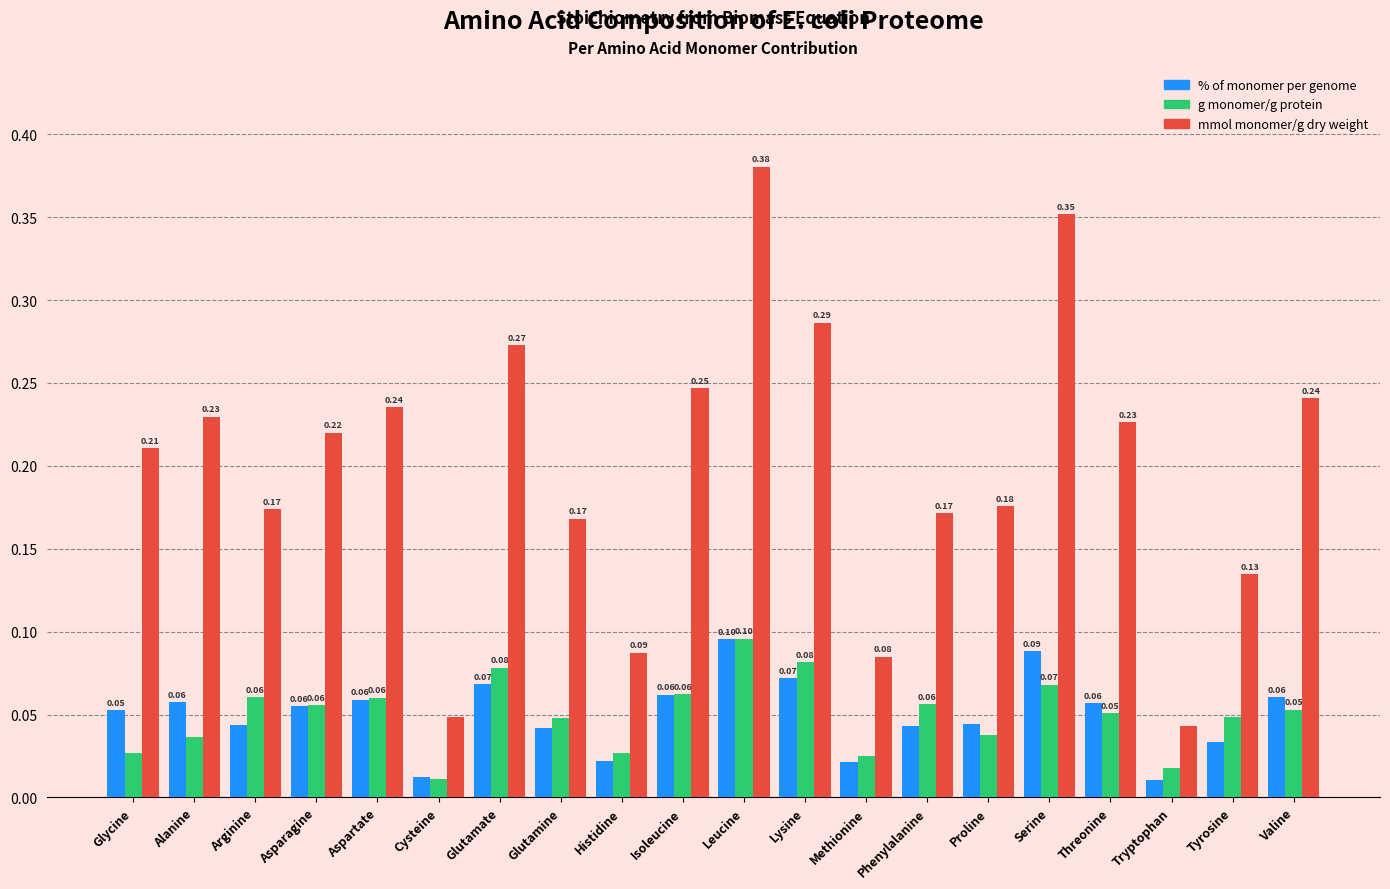

At which category does the chart reach its peak across all series?

Leucine